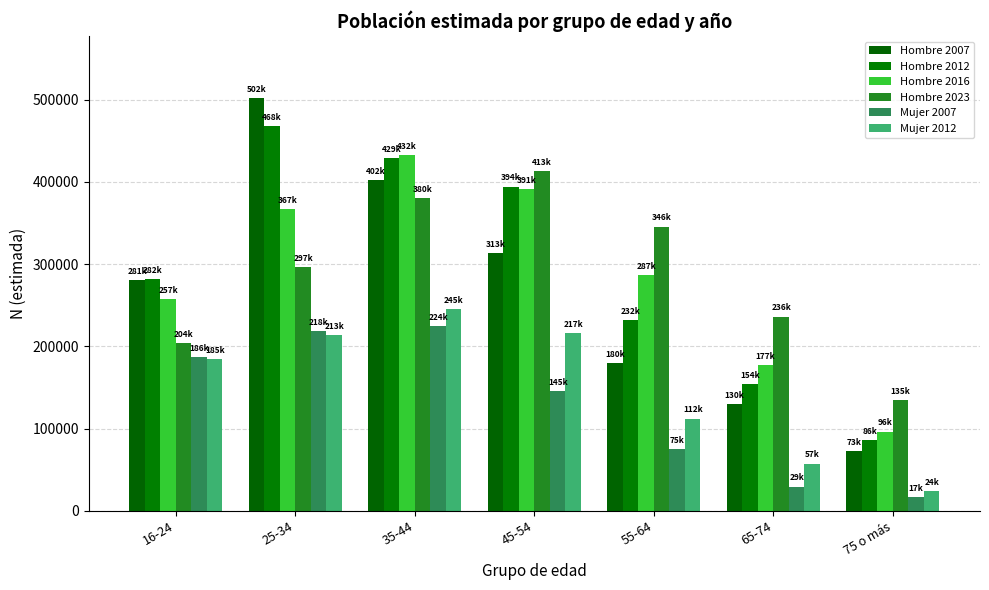

List the labels in order of Hombre 2023 value, smallest first.

75 o más, 16-24, 65-74, 25-34, 55-64, 35-44, 45-54